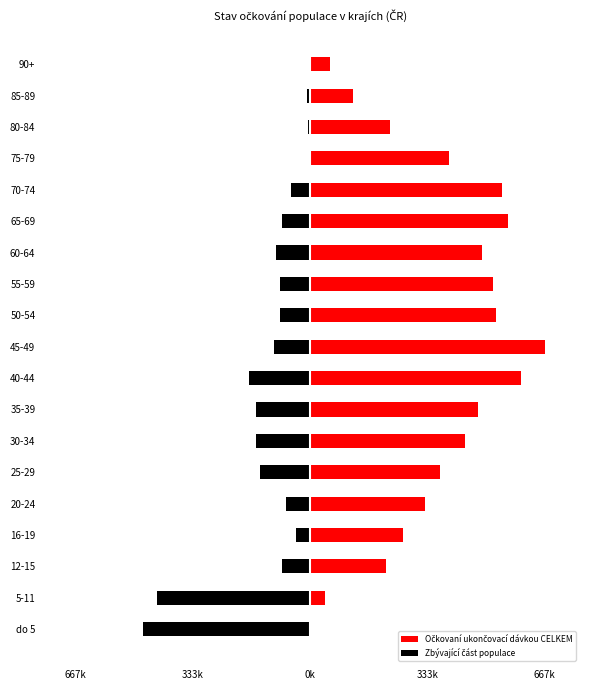

How many data points does each series have?

19